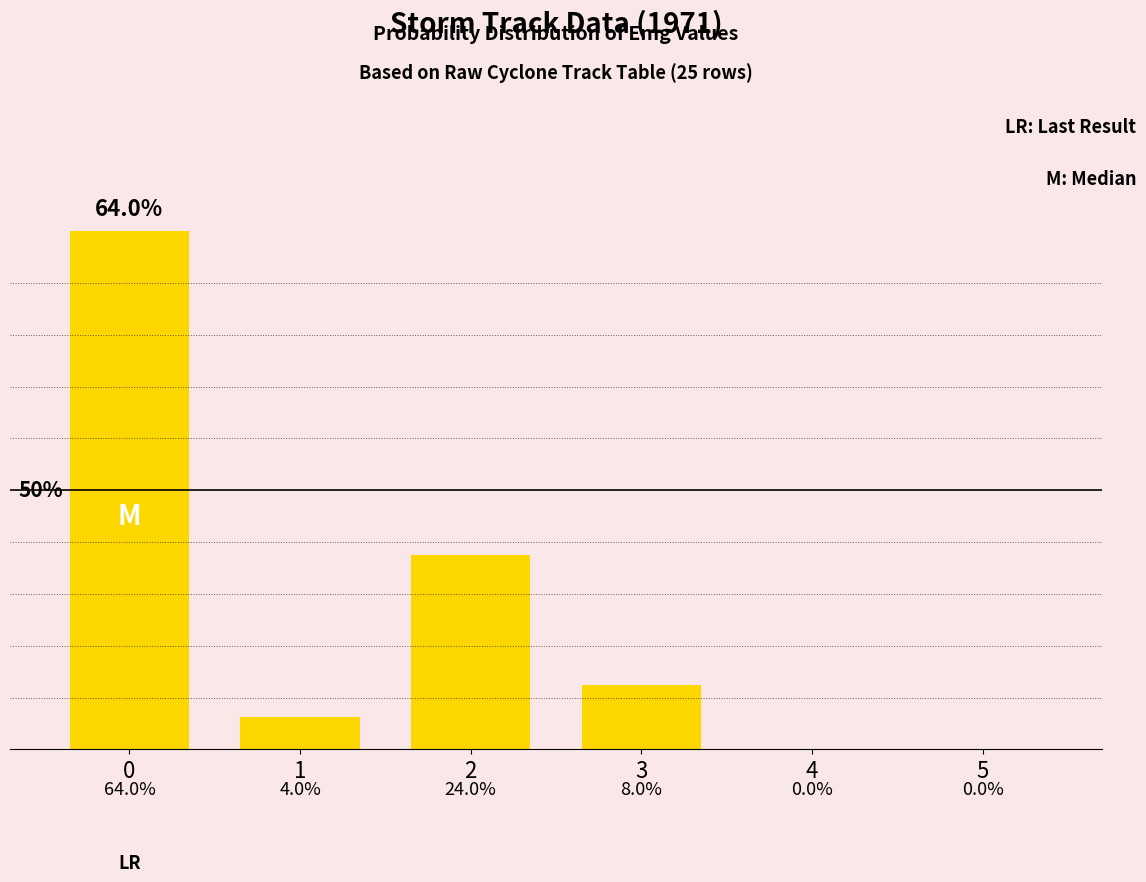

What is the sum of all values?

100